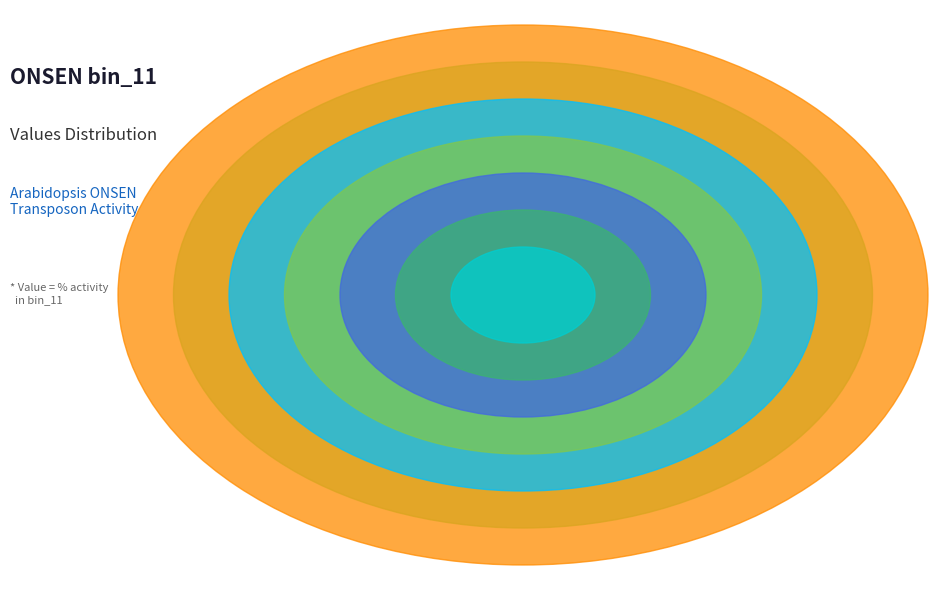

Is it true that AT1TE24850 is 18% of the pie?

True